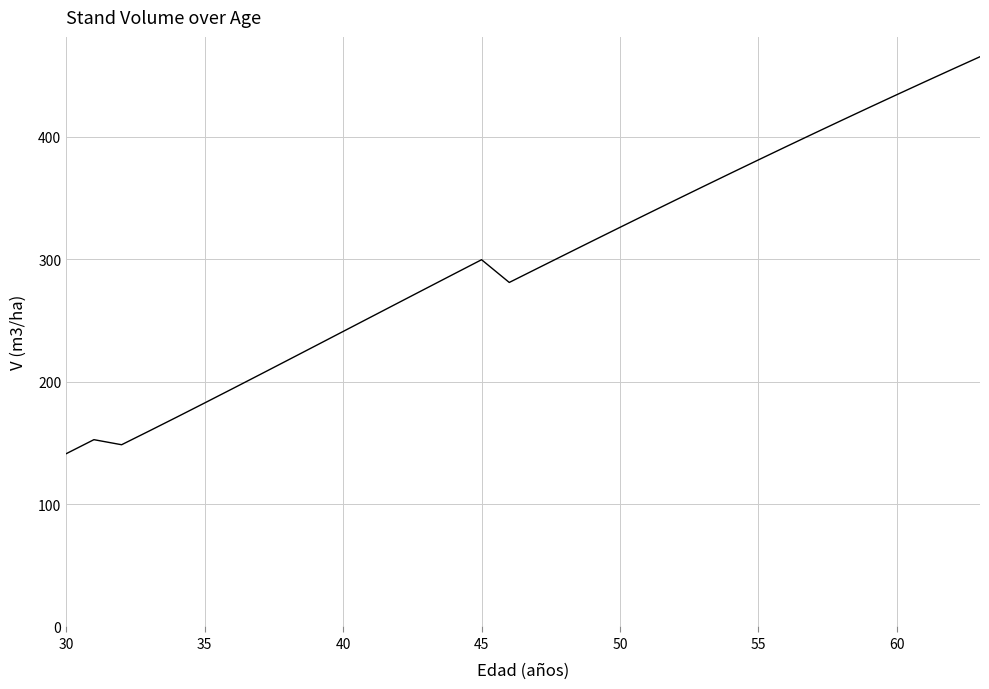

What is the smallest value displayed?

141.2